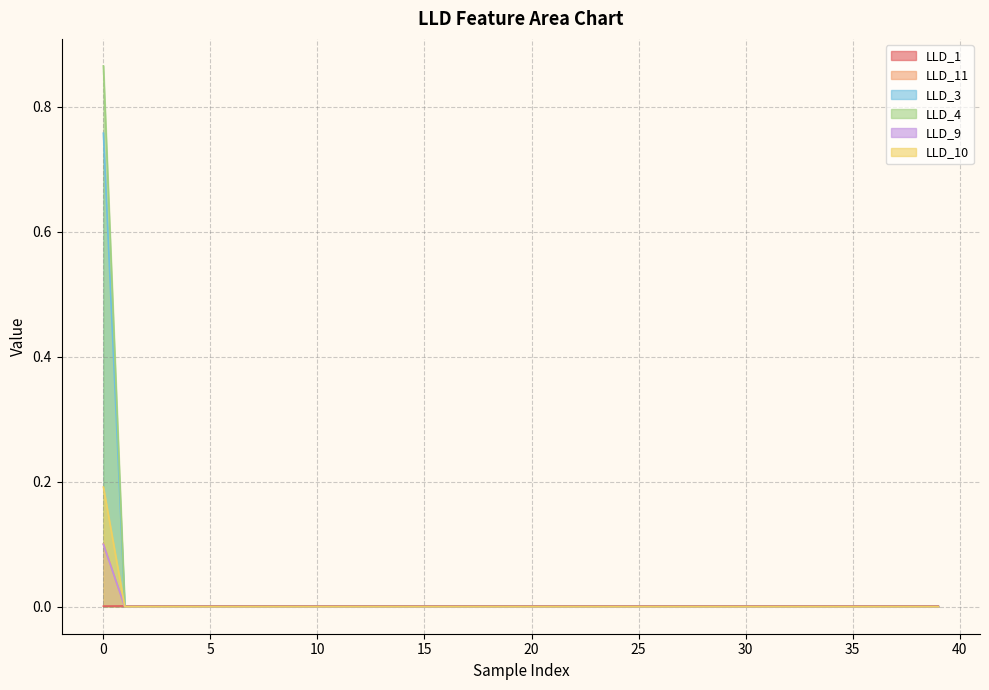

True or false: LLD_4 has a value of -0.3 at 26.

False